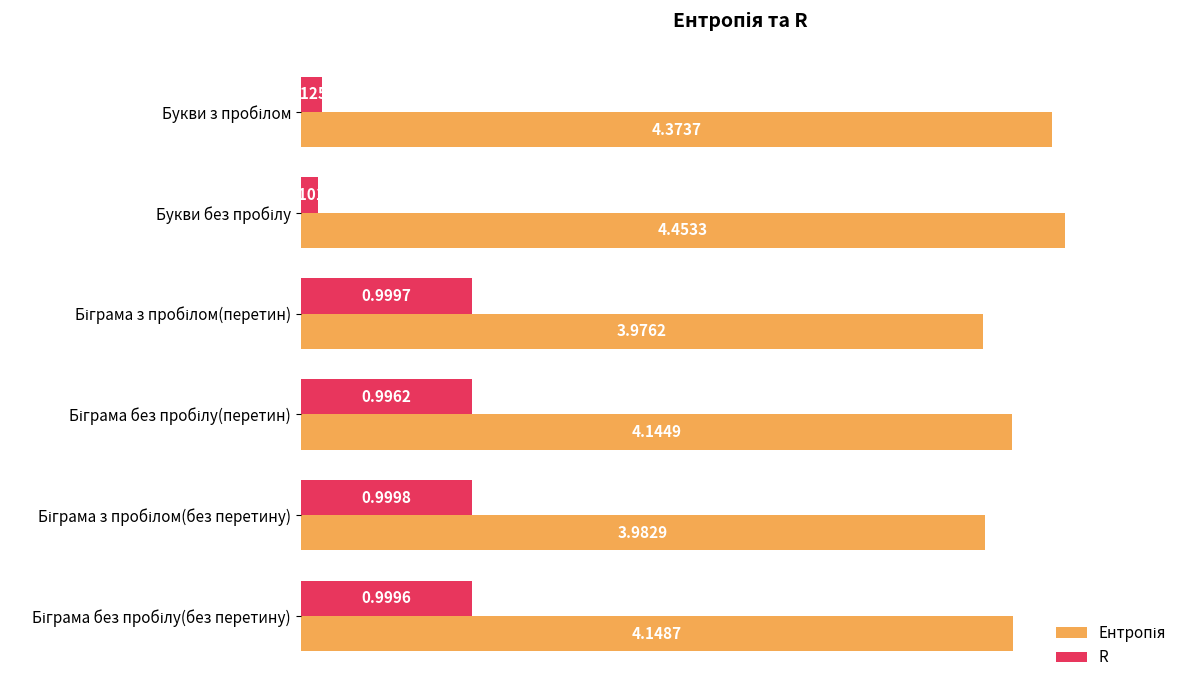

Which series has the widest spread of values?

R